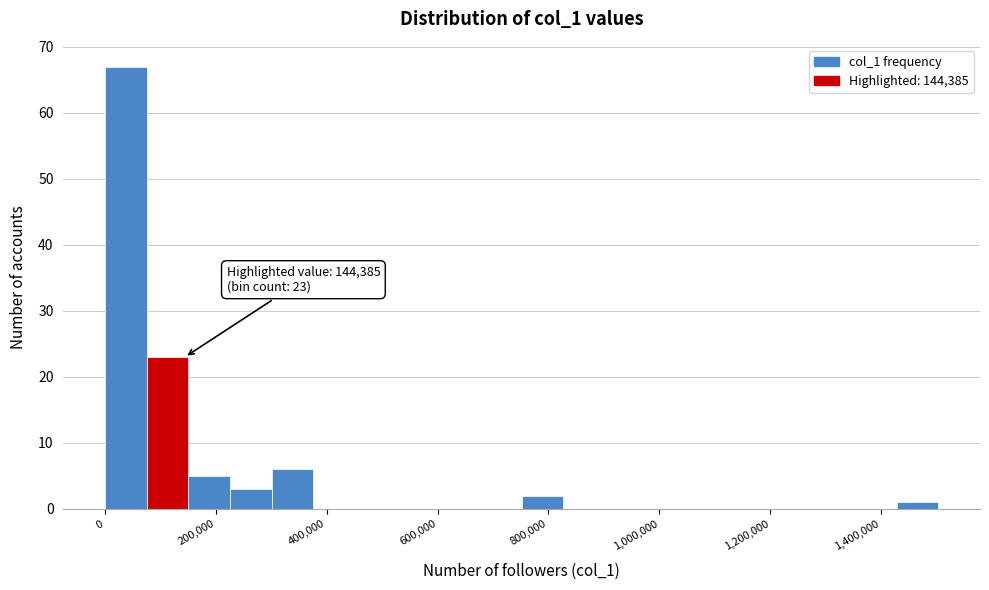

Read against the x-axis, roughly where is the centre of the tallest bar?

40000